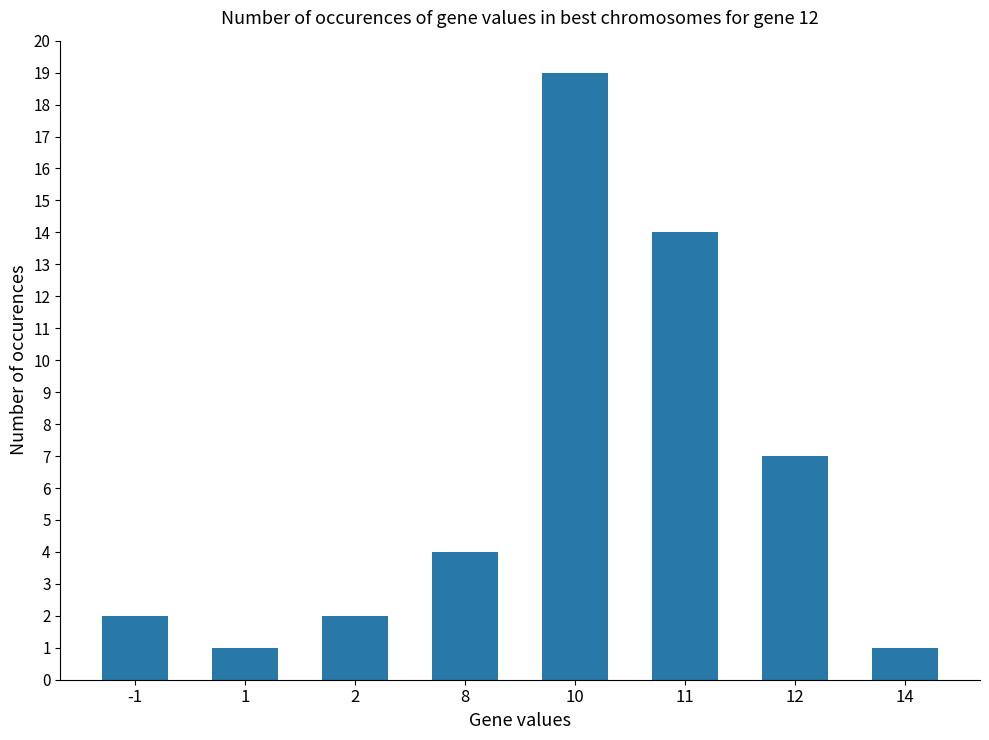

What is the value of the 6th bar from the left?

14